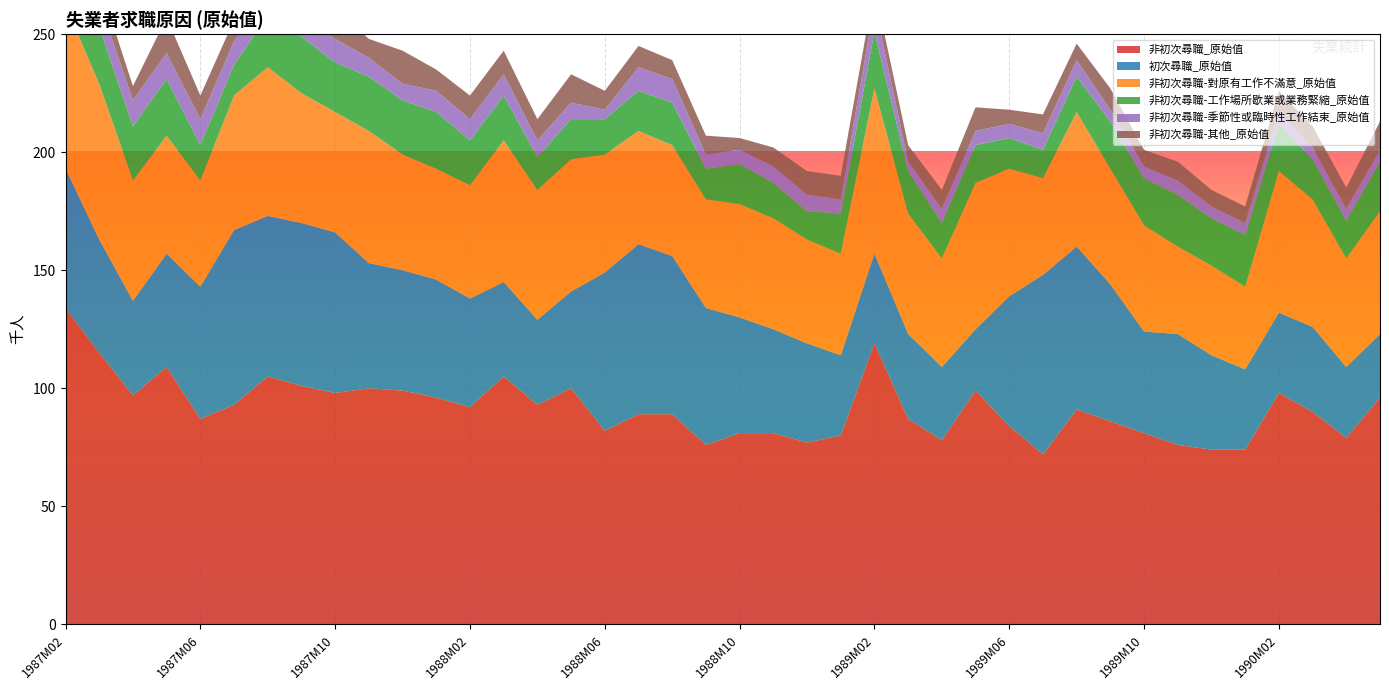

Reading left to right, what are all the values shown in this chart?

非初次尋職_原始值: 1987M02=134	1987M03=115	1987M04=97	1987M05=109	1987M06=87	1987M07=93	1987M08=105	1987M09=101	1987M10=98	1987M11=100	1987M12=99	1988M01=96	1988M02=92	1988M03=105	1988M04=93	1988M05=100	1988M06=82	1988M07=89	1988M08=89	1988M09=76	1988M10=81	1988M11=81	1988M12=77	1989M01=80	1989M02=119	1989M03=87	1989M04=78	1989M05=99	1989M06=84	1989M07=72	1989M08=91	1989M09=86	1989M10=81	1989M11=76	1989M12=74	1990M01=74	1990M02=98	1990M03=90	1990M04=79	1990M05=96
初次尋職_原始值: 1987M02=59	1987M03=48	1987M04=40	1987M05=48	1987M06=56	1987M07=74	1987M08=68	1987M09=69	1987M10=68	1987M11=53	1987M12=51	1988M01=50	1988M02=46	1988M03=40	1988M04=36	1988M05=41	1988M06=67	1988M07=72	1988M08=67	1988M09=58	1988M10=49	1988M11=44	1988M12=42	1989M01=34	1989M02=38	1989M03=36	1989M04=31	1989M05=26	1989M06=55	1989M07=76	1989M08=69	1989M09=58	1989M10=43	1989M11=47	1989M12=40	1990M01=34	1990M02=34	1990M03=36	1990M04=30	1990M05=27
非初次尋職-對原有工作不滿意_原始值: 1987M02=69	1987M03=66	1987M04=51	1987M05=50	1987M06=45	1987M07=57	1987M08=63	1987M09=55	1987M10=51	1987M11=56	1987M12=49	1988M01=47	1988M02=48	1988M03=60	1988M04=55	1988M05=56	1988M06=50	1988M07=48	1988M08=47	1988M09=46	1988M10=48	1988M11=47	1988M12=44	1989M01=43	1989M02=70	1989M03=51	1989M04=46	1989M05=62	1989M06=54	1989M07=41	1989M08=57	1989M09=49	1989M10=45	1989M11=37	1989M12=38	1990M01=35	1990M02=60	1990M03=54	1990M04=46	1990M05=52
非初次尋職-工作場所歇業或業務緊縮_原始值: 1987M02=30	1987M03=24	1987M04=23	1987M05=24	1987M06=15	1987M07=13	1987M08=22	1987M09=24	1987M10=21	1987M11=23	1987M12=23	1988M01=24	1988M02=19	1988M03=19	1988M04=14	1988M05=17	1988M06=15	1988M07=17	1988M08=18	1988M09=13	1988M10=17	1988M11=15	1988M12=12	1989M01=17	1989M02=24	1989M03=18	1989M04=15	1989M05=16	1989M06=13	1989M07=12	1989M08=15	1989M09=20	1989M10=20	1989M11=22	1989M12=20	1990M01=22	1990M02=20	1990M03=17	1990M04=16	1990M05=21
非初次尋職-季節性或臨時性工作結束_原始值: 1987M02=17	1987M03=11	1987M04=11	1987M05=11	1987M06=11	1987M07=10	1987M08=8	1987M09=8	1987M10=10	1987M11=8	1987M12=7	1988M01=9	1988M02=9	1988M03=9	1988M04=7	1988M05=7	1988M06=4	1988M07=10	1988M08=10	1988M09=6	1988M10=6	1988M11=7	1988M12=7	1989M01=6	1989M02=12	1989M03=4	1989M04=6	1989M05=6	1989M06=6	1989M07=7	1989M08=7	1989M09=5	1989M10=5	1989M11=6	1989M12=5	1990M01=5	1990M02=5	1990M03=5	1990M04=5	1990M05=5
非初次尋職-其他_原始值: 1987M02=10	1987M03=8	1987M04=6	1987M05=15	1987M06=10	1987M07=9	1987M08=9	1987M09=11	1987M10=13	1987M11=8	1987M12=14	1988M01=9	1988M02=10	1988M03=10	1988M04=9	1988M05=12	1988M06=8	1988M07=9	1988M08=8	1988M09=8	1988M10=5	1988M11=8	1988M12=10	1989M01=10	1989M02=7	1989M03=7	1989M04=8	1989M05=10	1989M06=6	1989M07=8	1989M08=7	1989M09=9	1989M10=7	1989M11=8	1989M12=7	1990M01=7	1990M02=9	1990M03=9	1990M04=9	1990M05=12